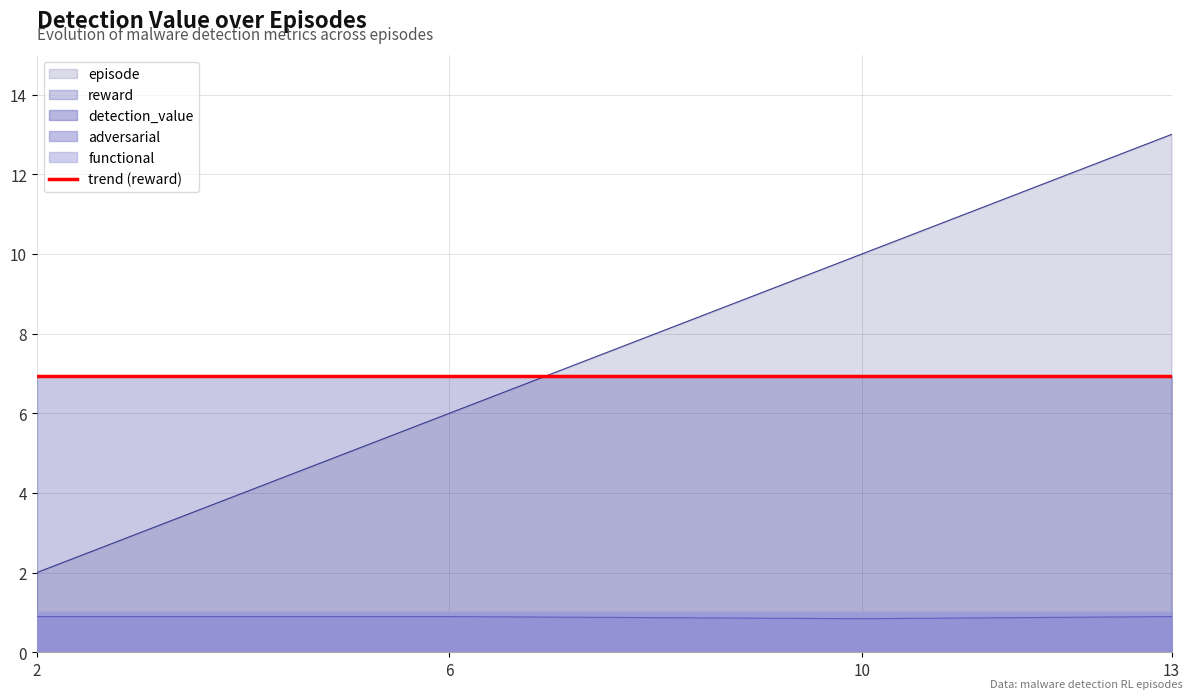

At how many categories does at least one series exceed 3?

4